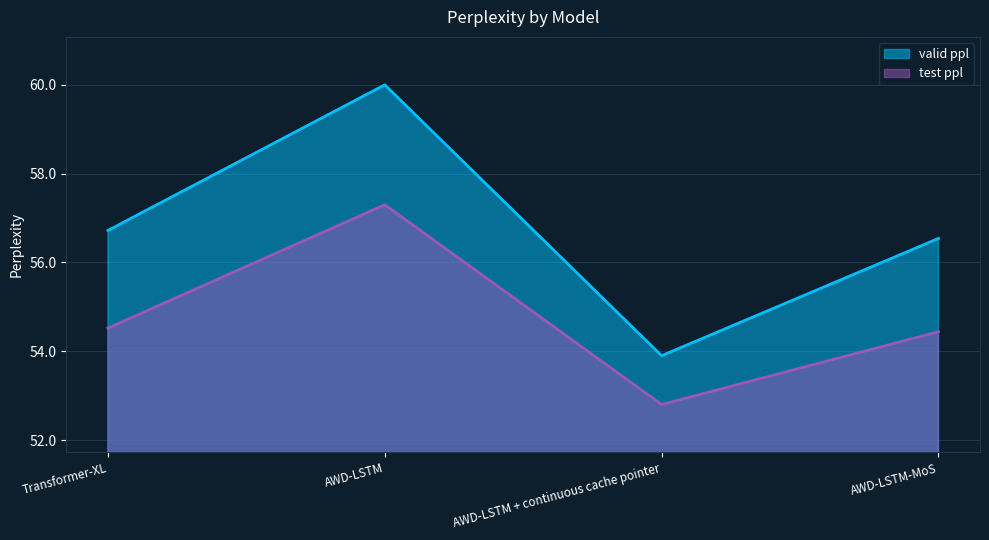

What is the maximum value shown in the chart?

60.0